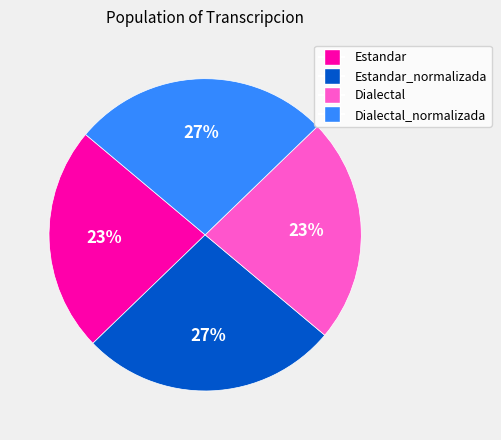

Does any single category account for the majority?

No